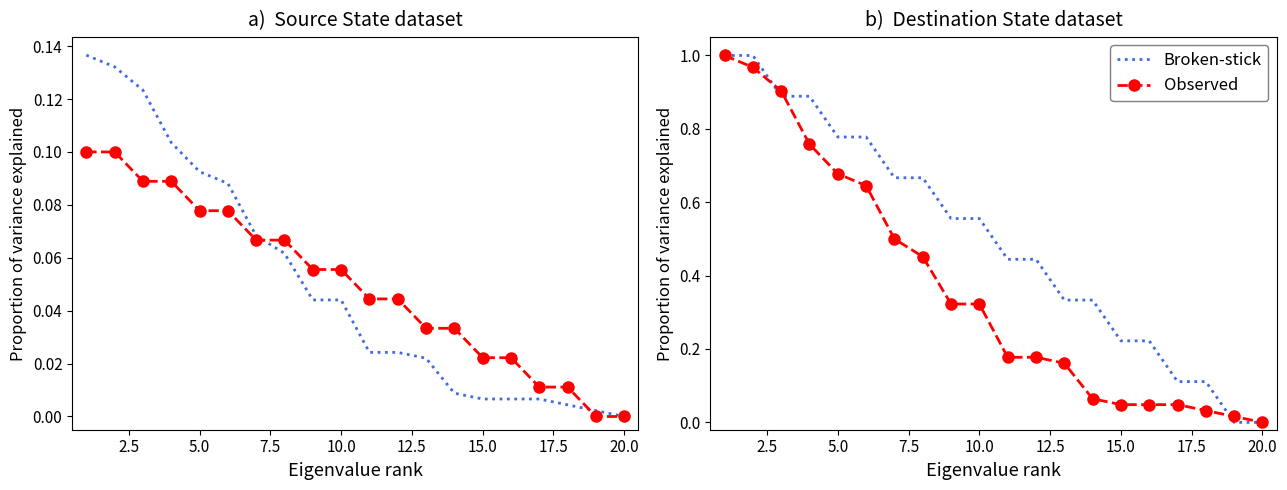

What are all the series names shown in the legend?

Broken-stick, Observed